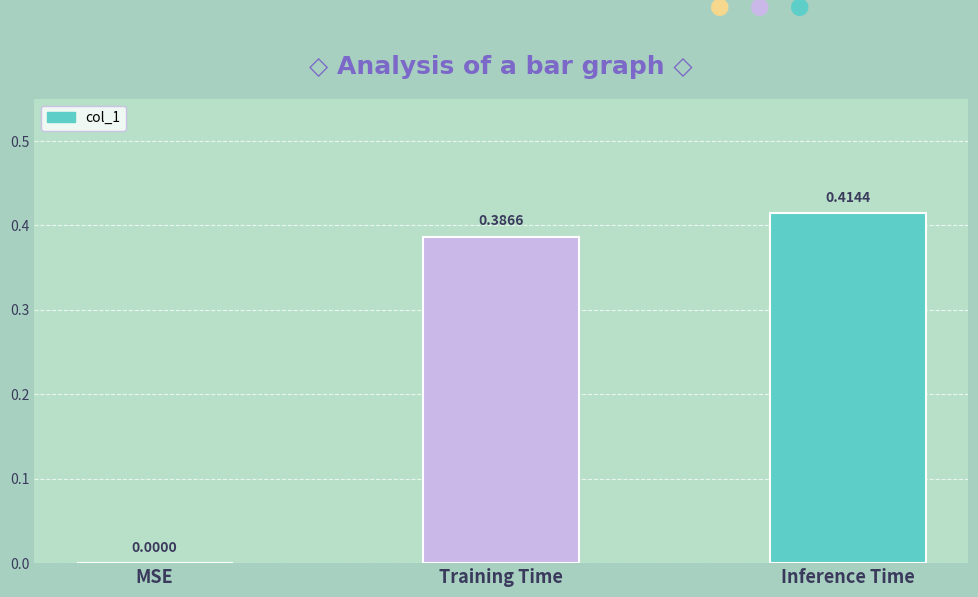

Between Training Time and Inference Time, which is larger?

Inference Time